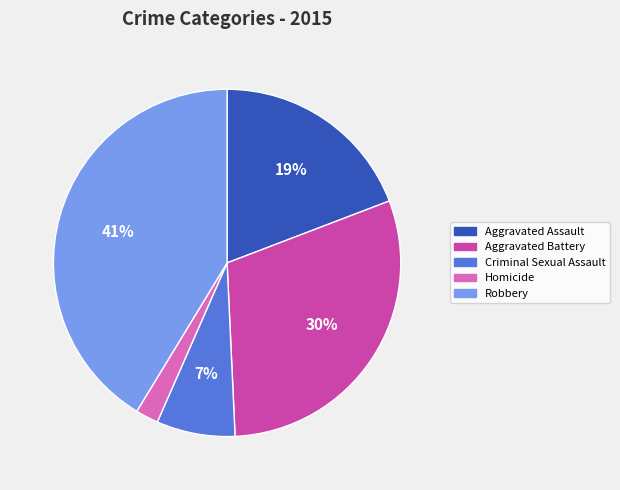

To the nearest percent, what is the average slice percentage?

20%